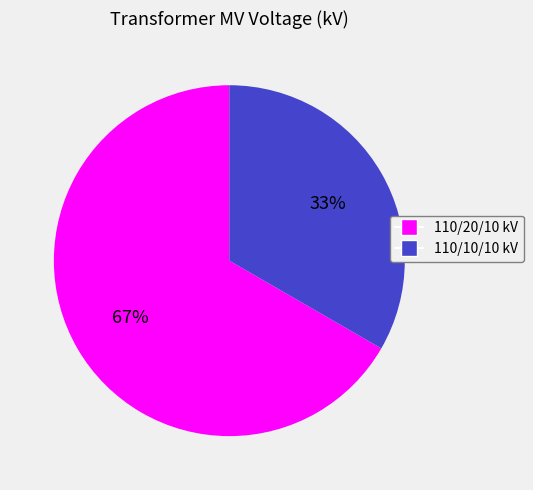

To the nearest percent, what is the average slice percentage?

50%